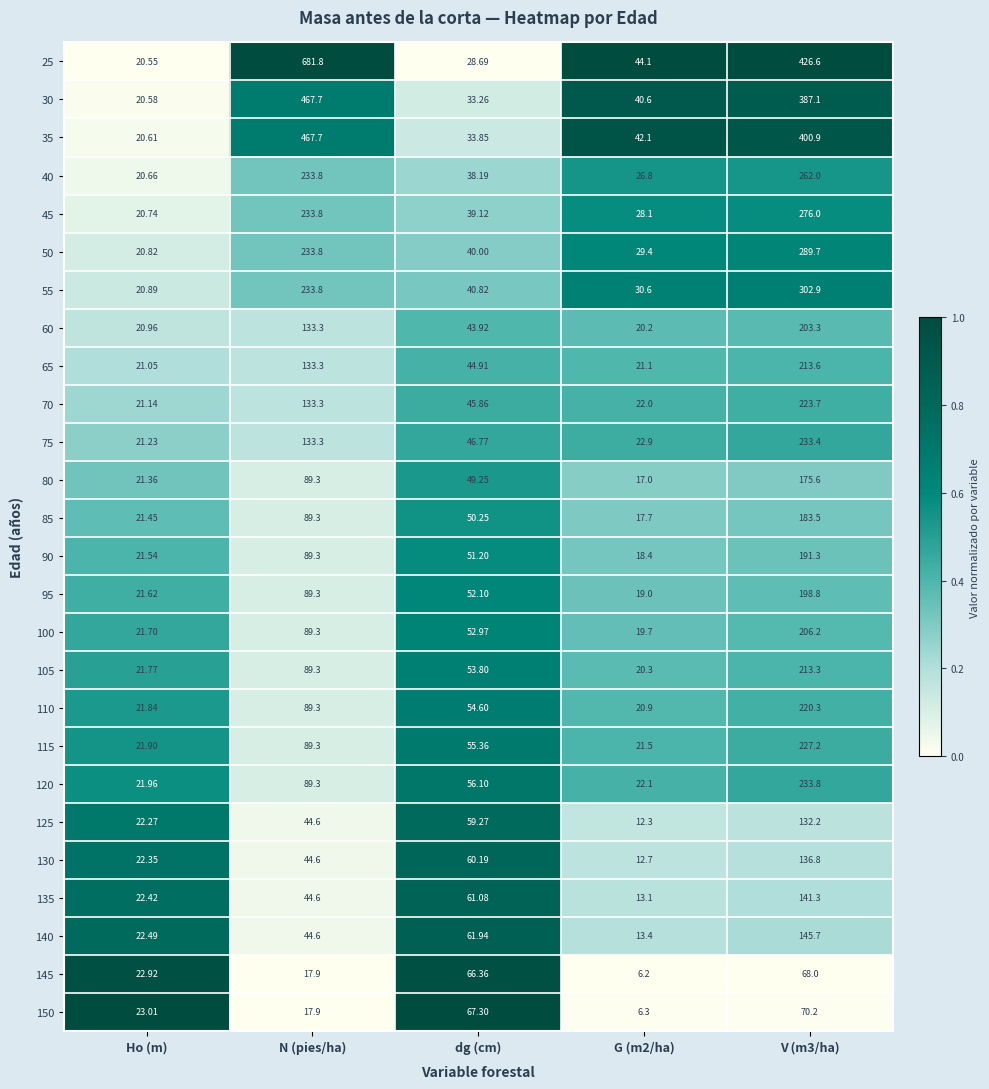

Where is 55 nearest to the value 161?

N (pies/ha)